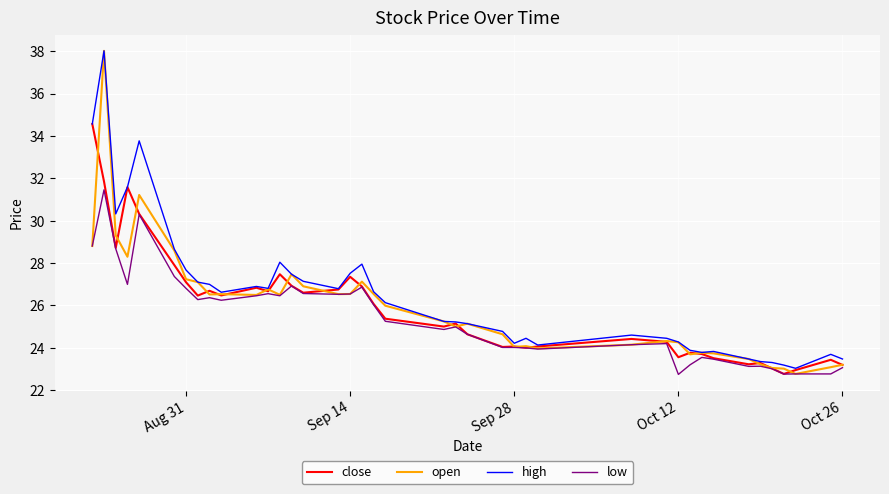

What is the greatest value displayed?

38.0